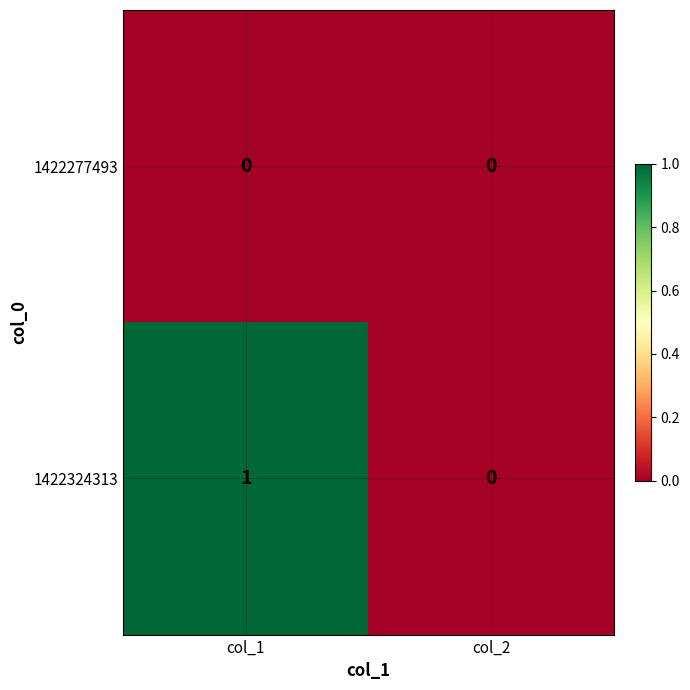

Which label corresponds to the largest value in the chart?

col_1